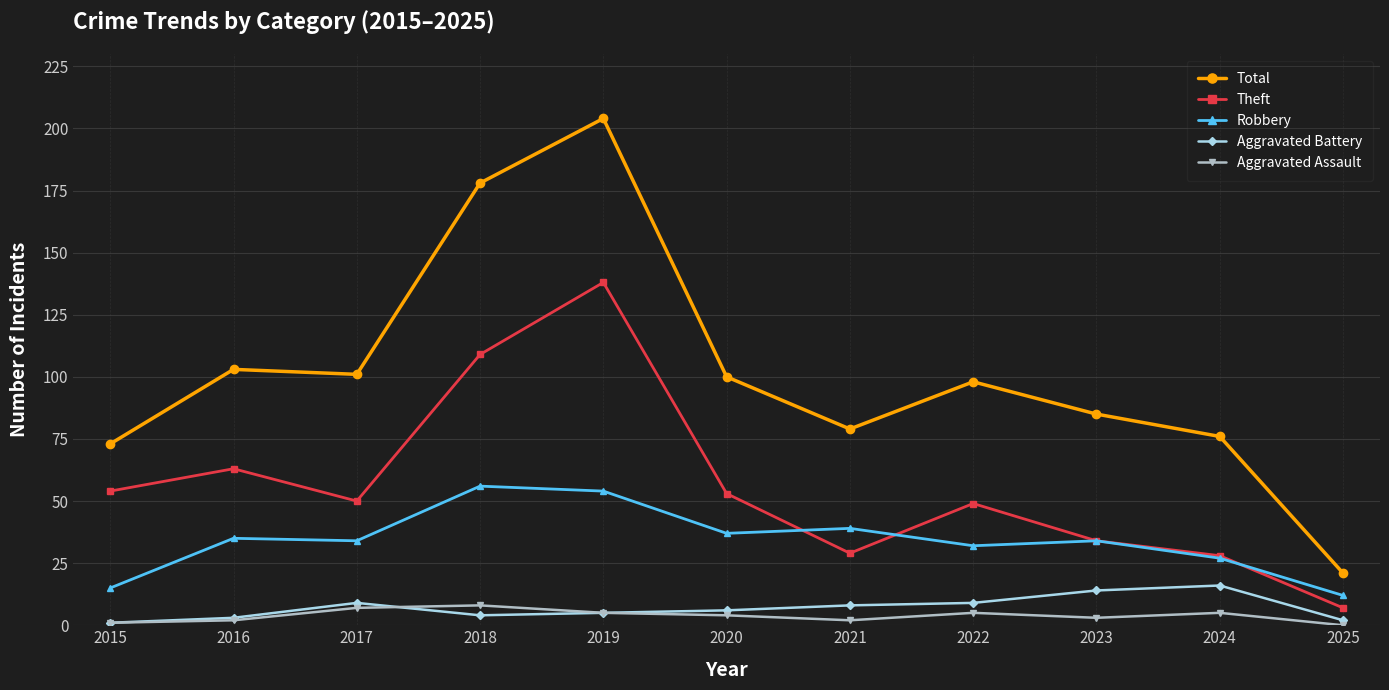

Which series has the widest spread of values?

Total